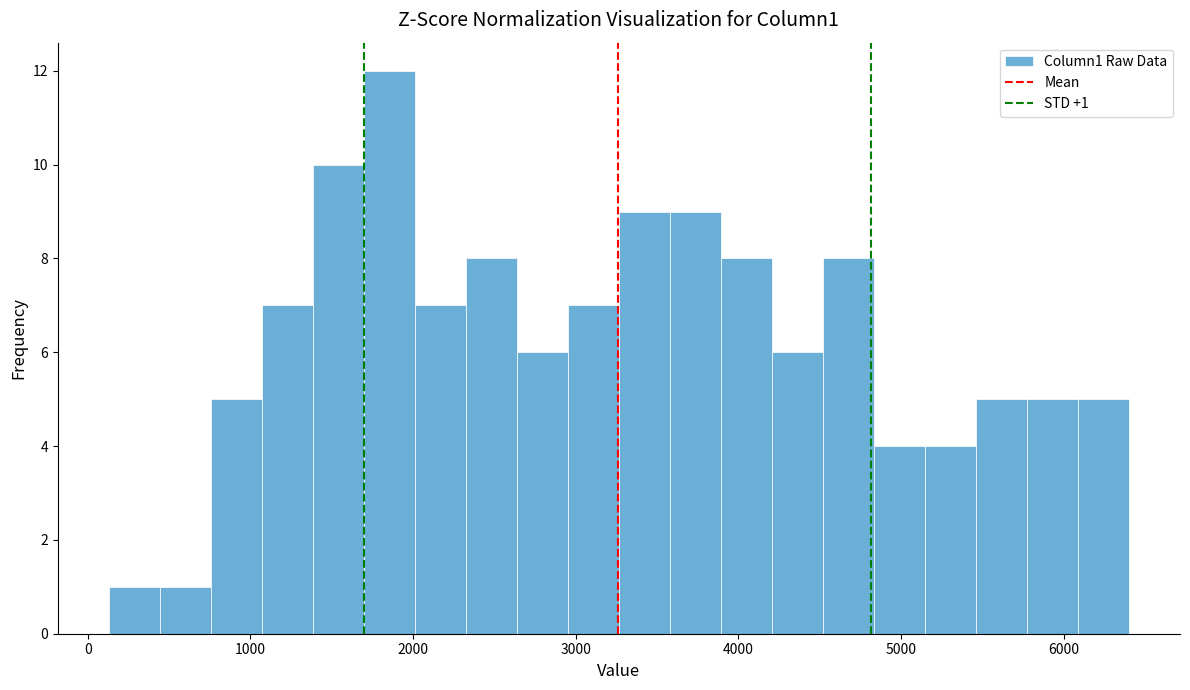

Around what value on the x-axis is the tallest bar? Give the approximate position of its centre, as read against the axis.

1900